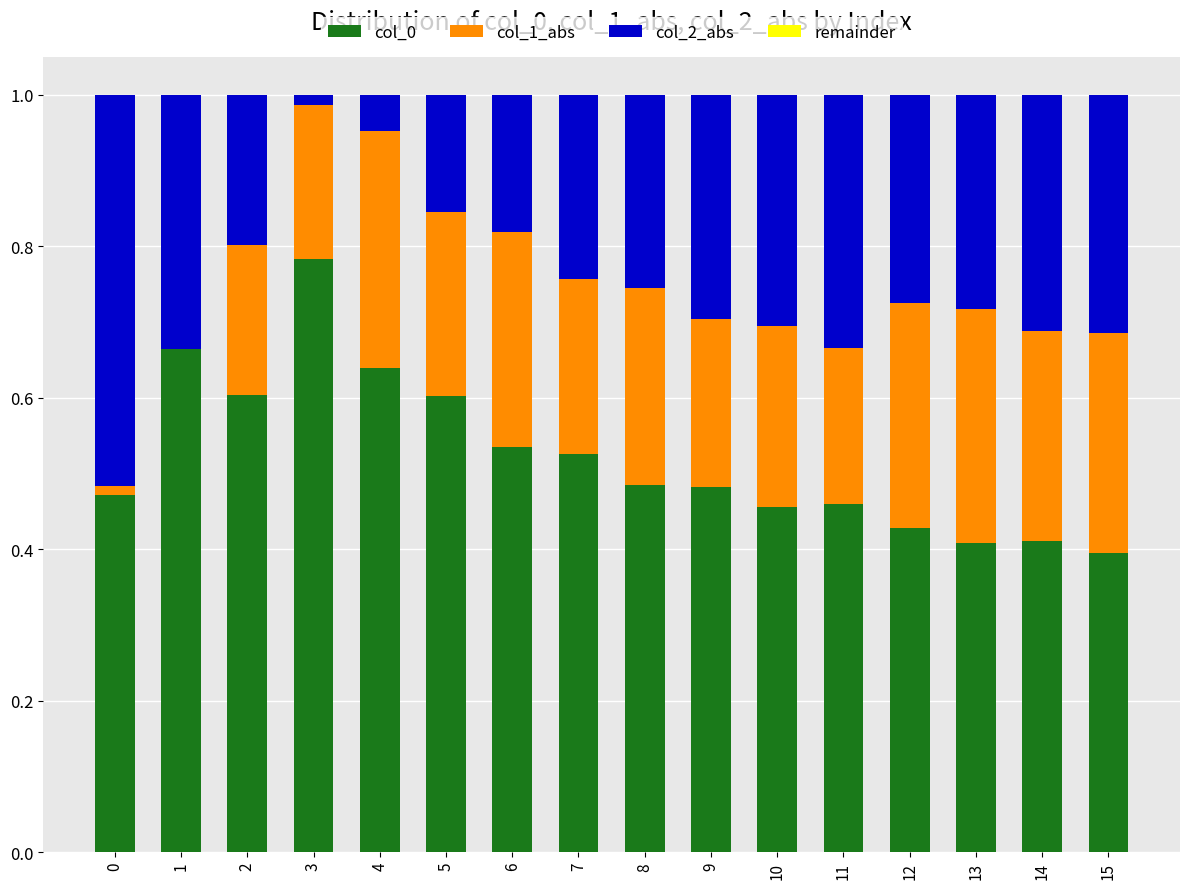

What is the total value across all series at 9?

1.0